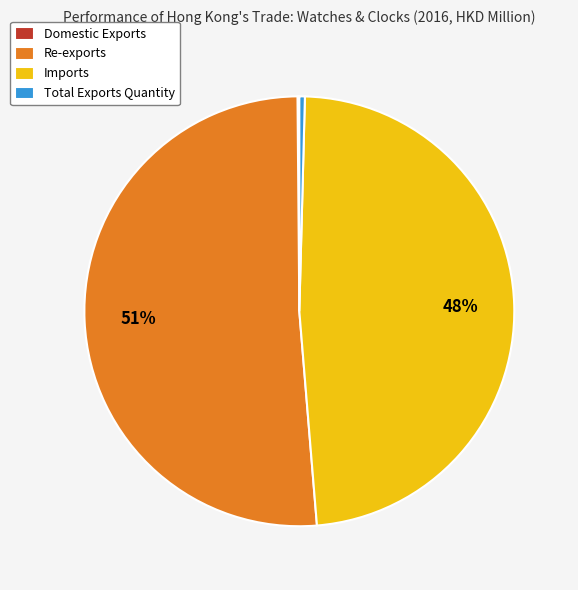

To the nearest percent, what is the average slice percentage?

25%